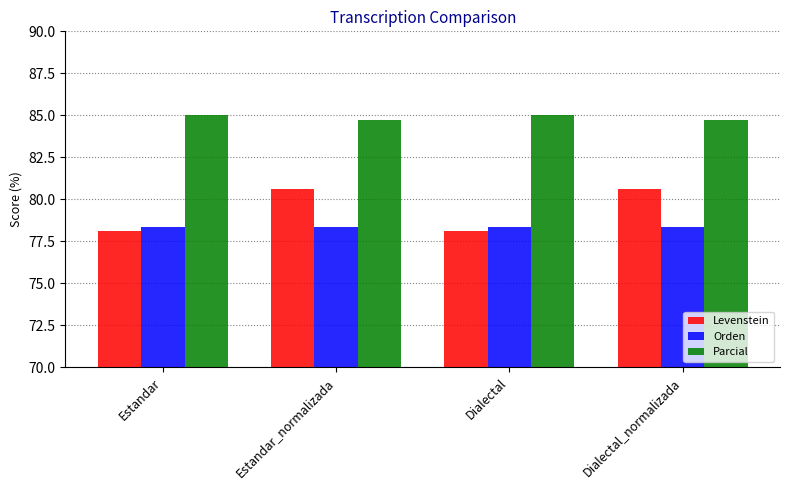

What is the difference between the highest and lowest values at Estandar_normalizada?

6.4